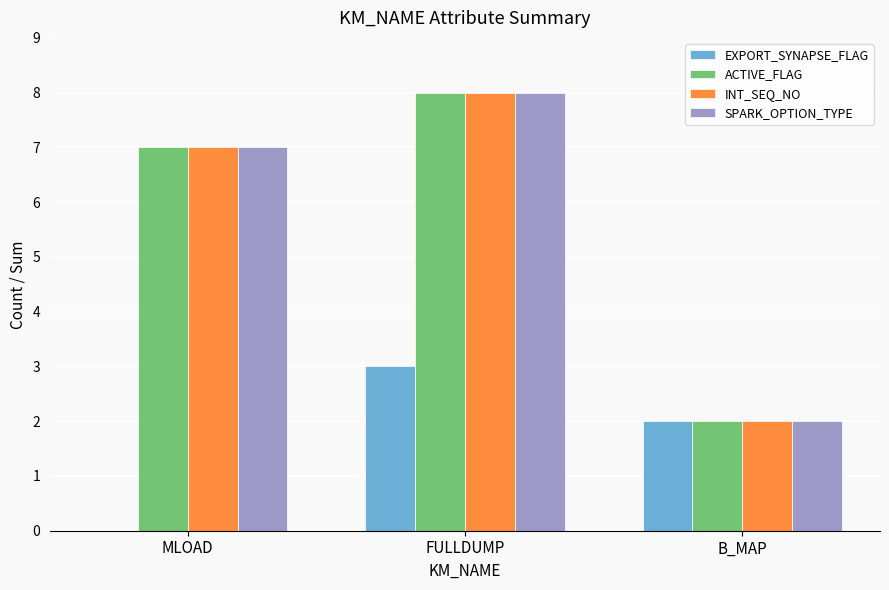

Between MLOAD and FULLDUMP, which series saw the biggest shift?

EXPORT_SYNAPSE_FLAG